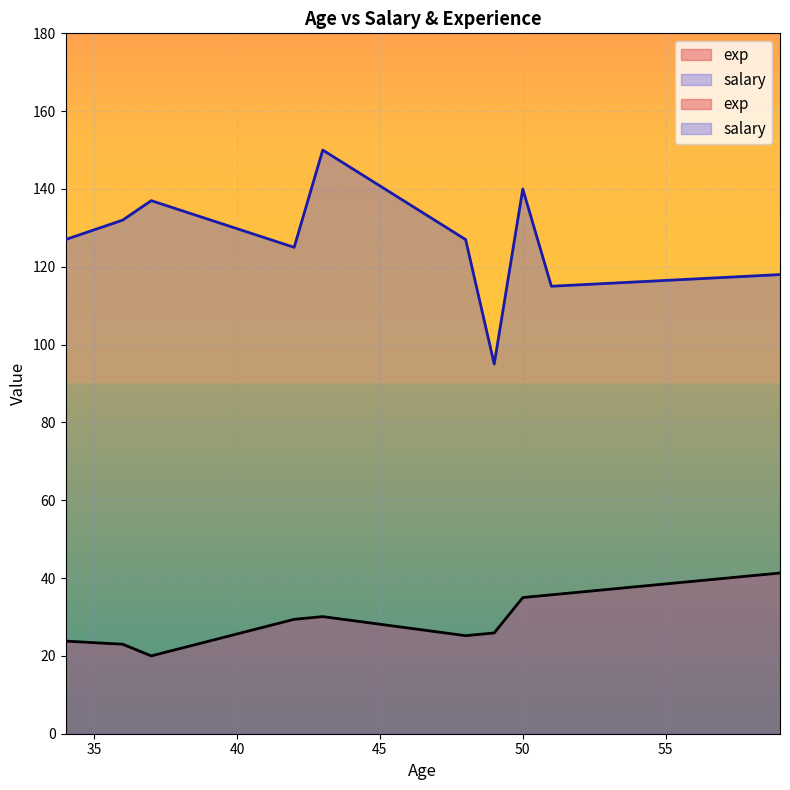

At which label is salary closest to 122?

42